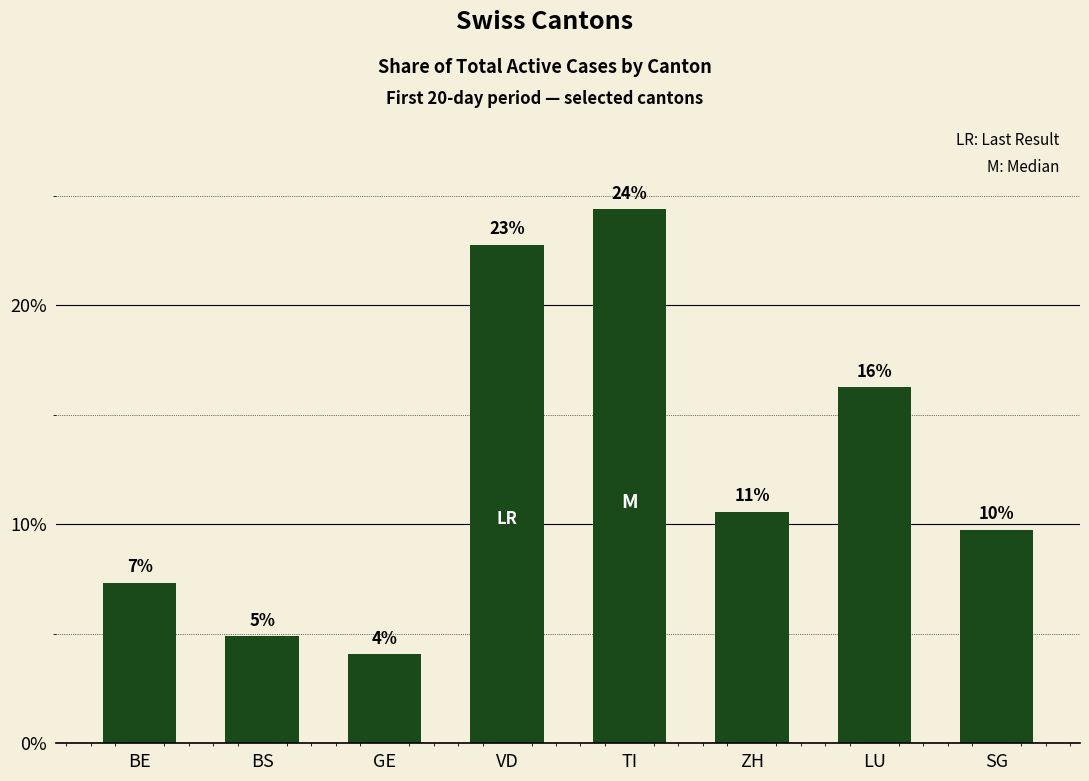

How many bars are there in total?

8